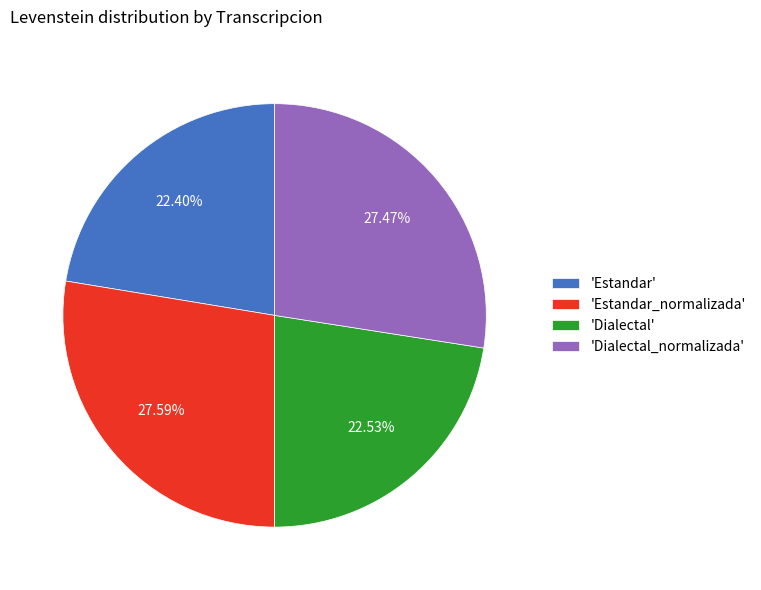

Between 'Dialectal_normalizada' and 'Estandar', which is larger?

'Dialectal_normalizada'